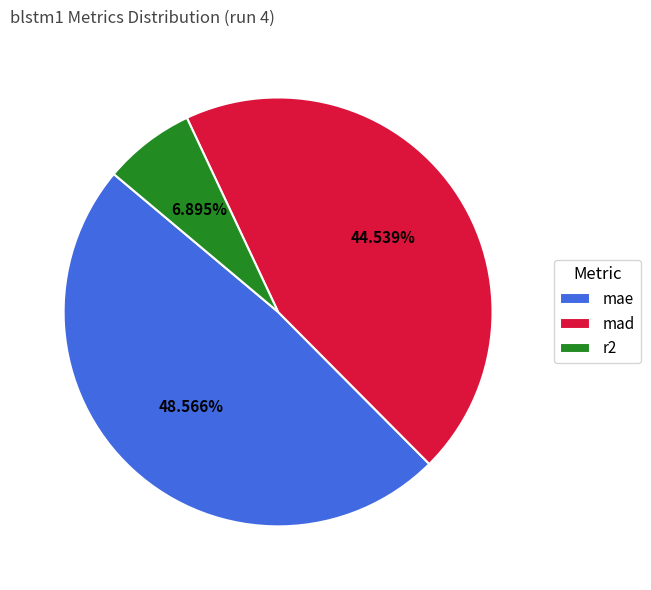

The r2 slice represents 7% of the pie. True or false?

True